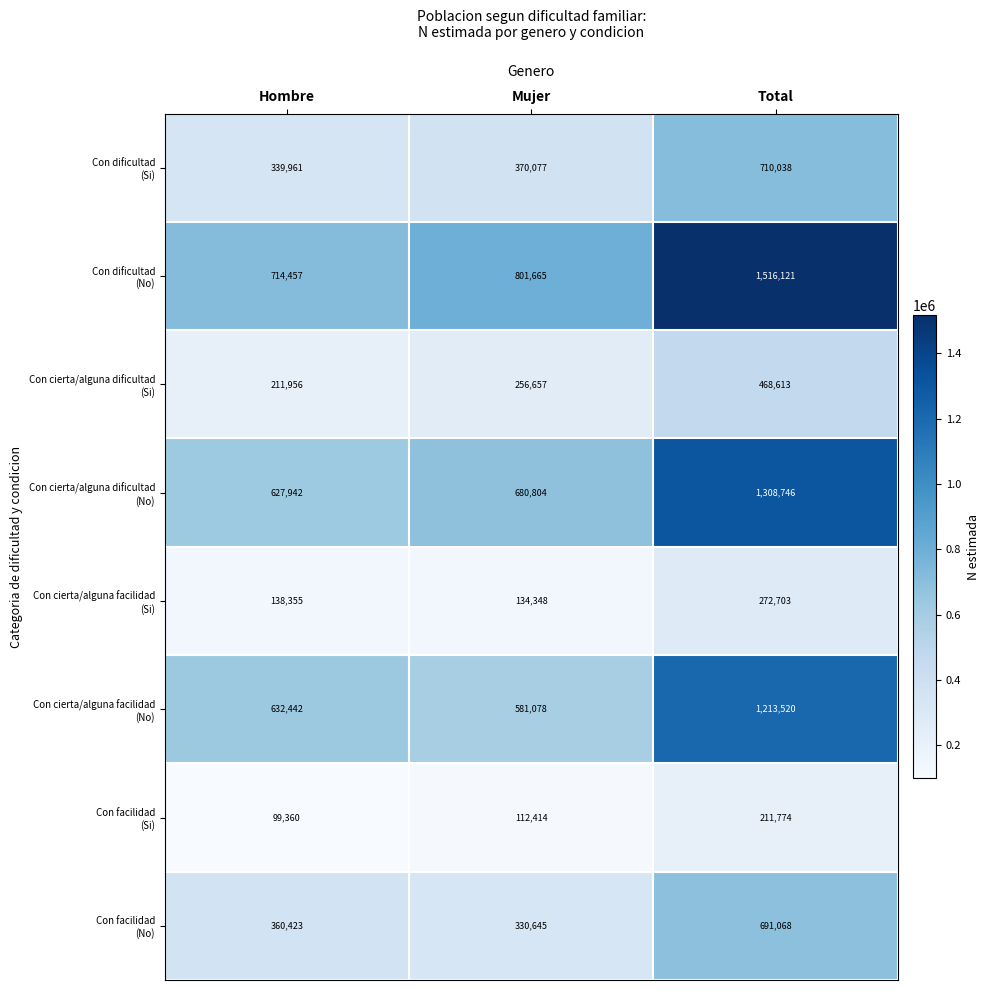

What is the greatest value displayed?

1516121